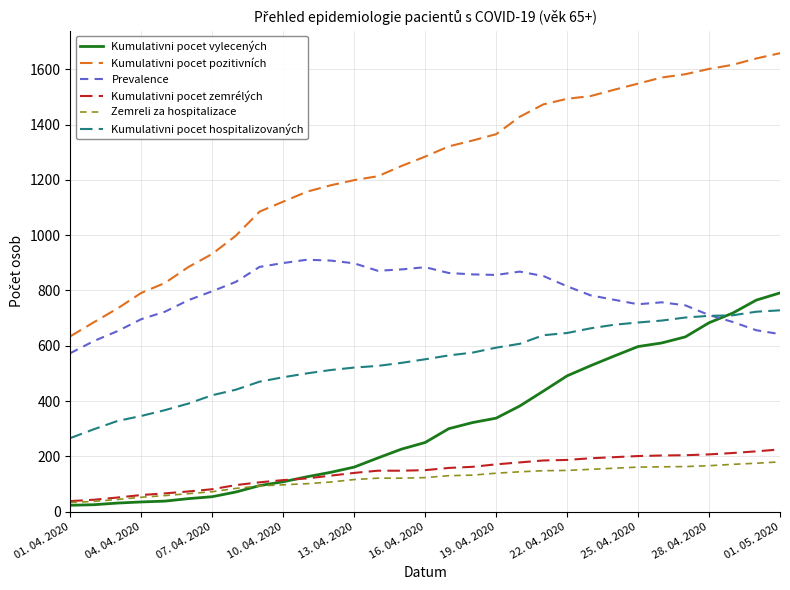

True or false: Kumulativni pocet pozitivních and Zemreli za hospitalizace cross at least once.

False